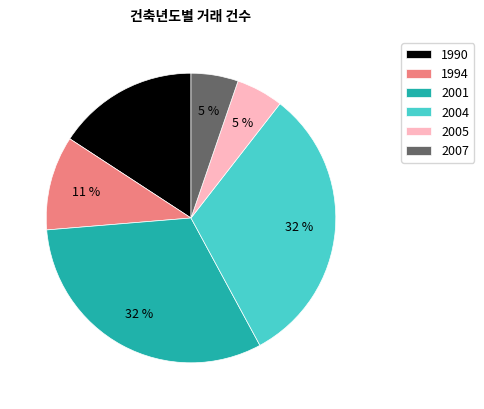

True or false: 1990 accounts for 16% of the total.

True